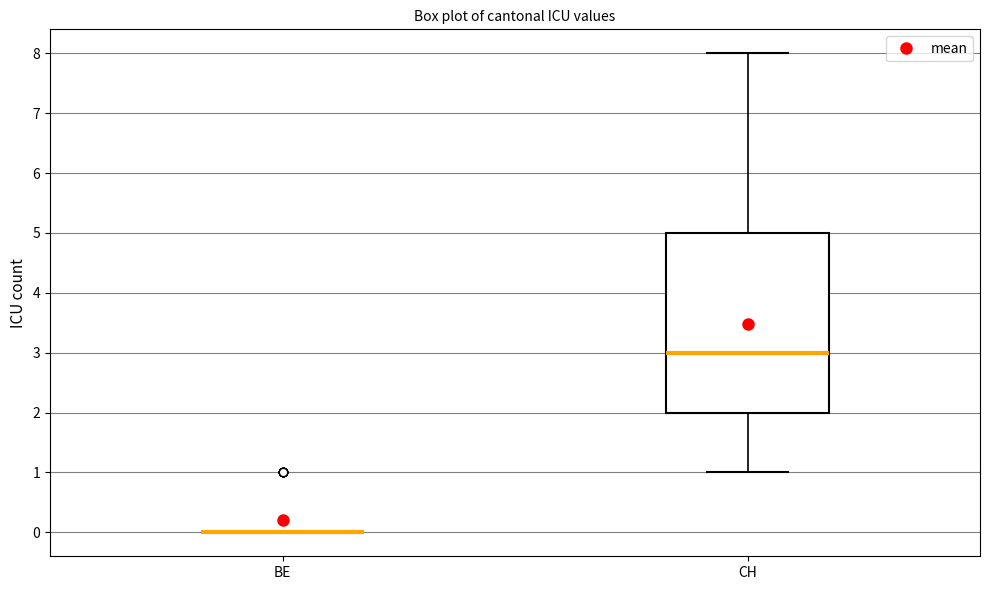

Reading left to right, transcribe this box plot: for each box, give where its median line is, the range the box spans, and where its two whiskers end, as read against the y-axis. The values are not printed on the chart, so give them approximately, as read against the axis.

BE: box collapsed to a line at 0, whiskers 0 to 0
CH: median 3, box 2 to 5, whiskers 1 to 8